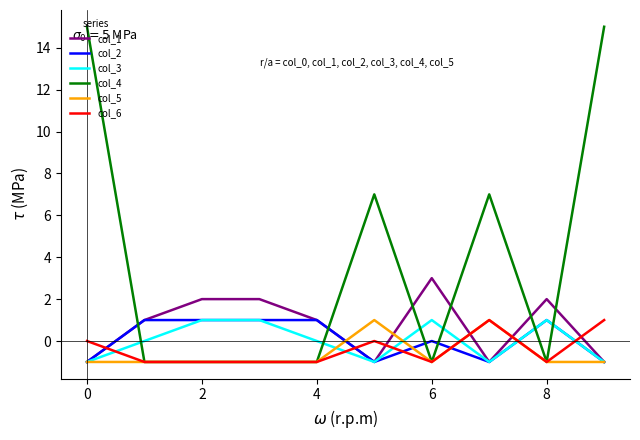

What is the maximum value shown in the chart?

15